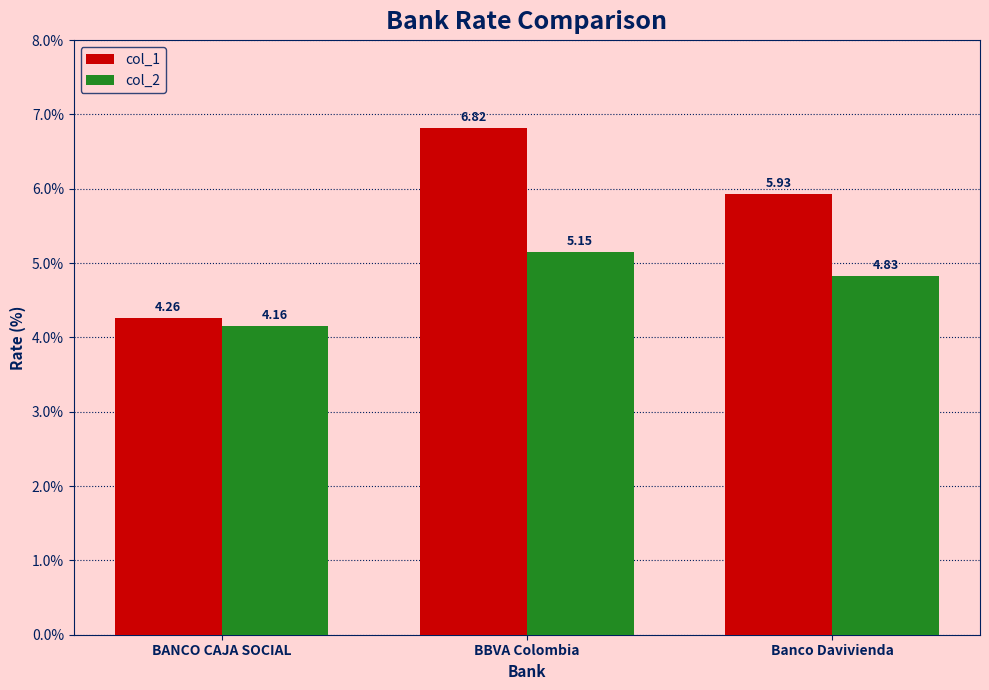

What is the sum of the col_1 values at Banco Davivienda and BBVA Colombia?

12.8